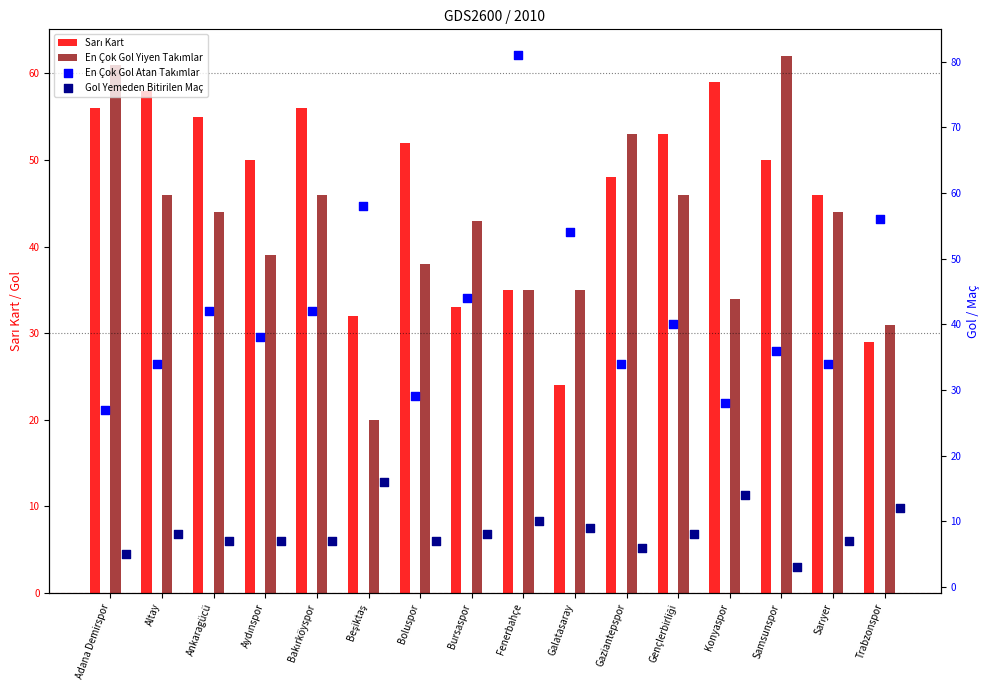

Which series contains the highest Y value?

En Çok Gol Atan Takımlar